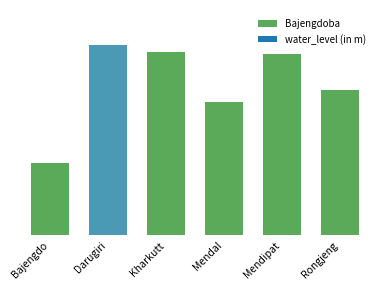

What is the difference between the values at Rongjeng and Bajengdoba?

1.0